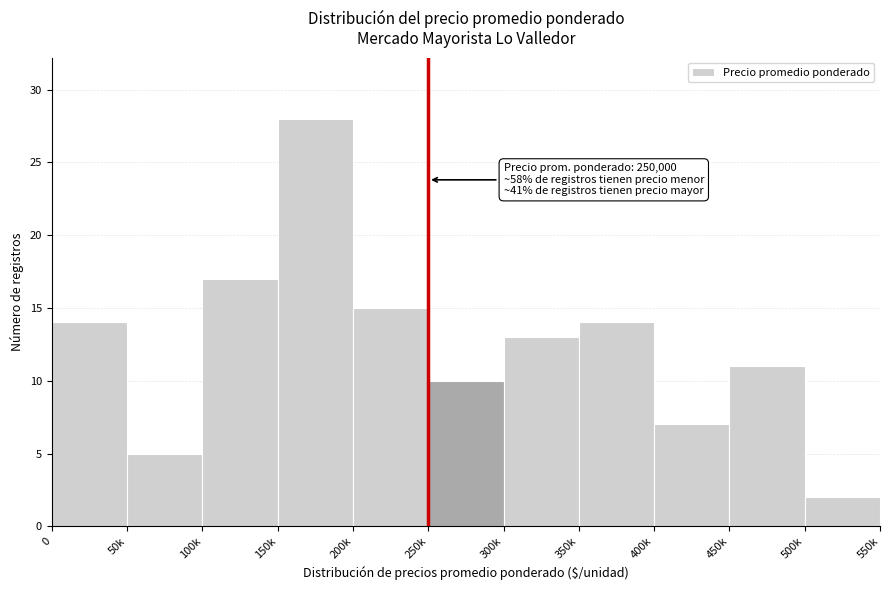

Reading left to right, list all the values displayed in this chart.

14	5	17	28	15	10	13	14	7	11	2